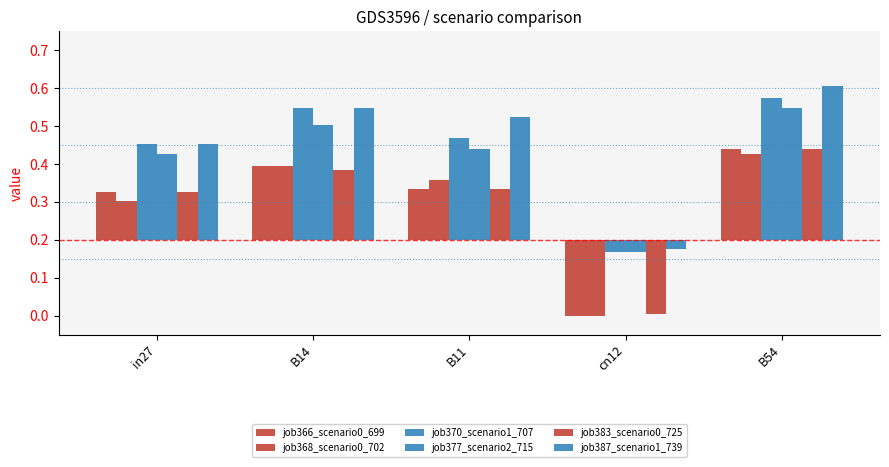

What is the difference between the maximum and second lowest values in the job370_scenario1_707 series?

0.1